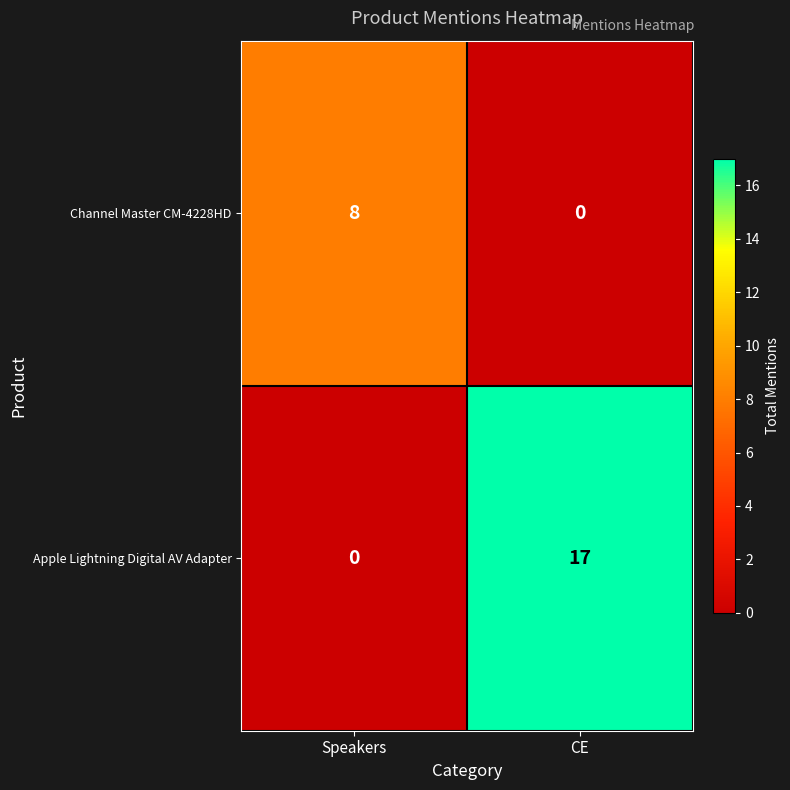

What value does the Channel Master CM-4228HD series have at Speakers?

8